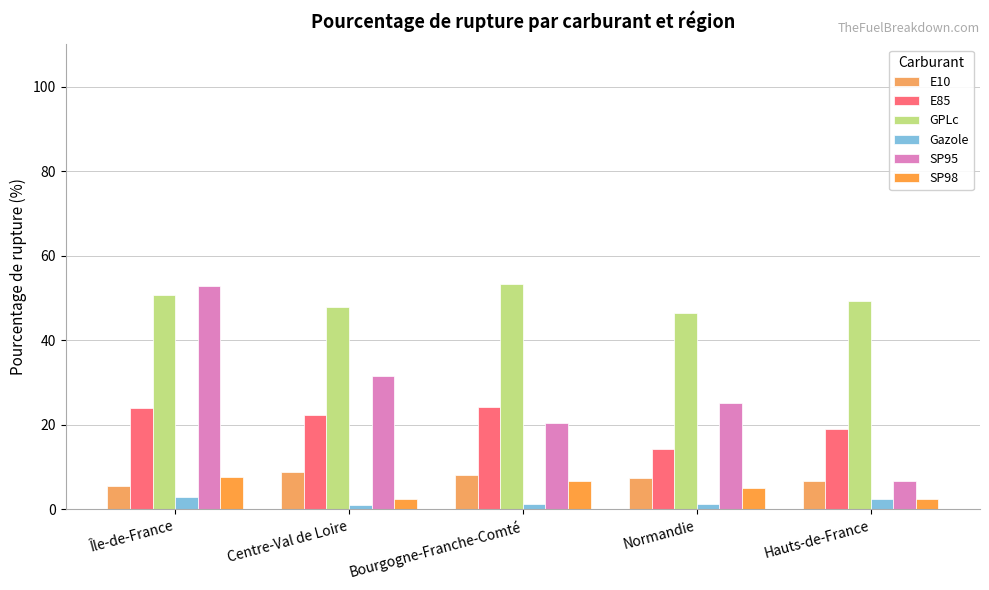

Which category has the lowest value across all series?

Centre-Val de Loire